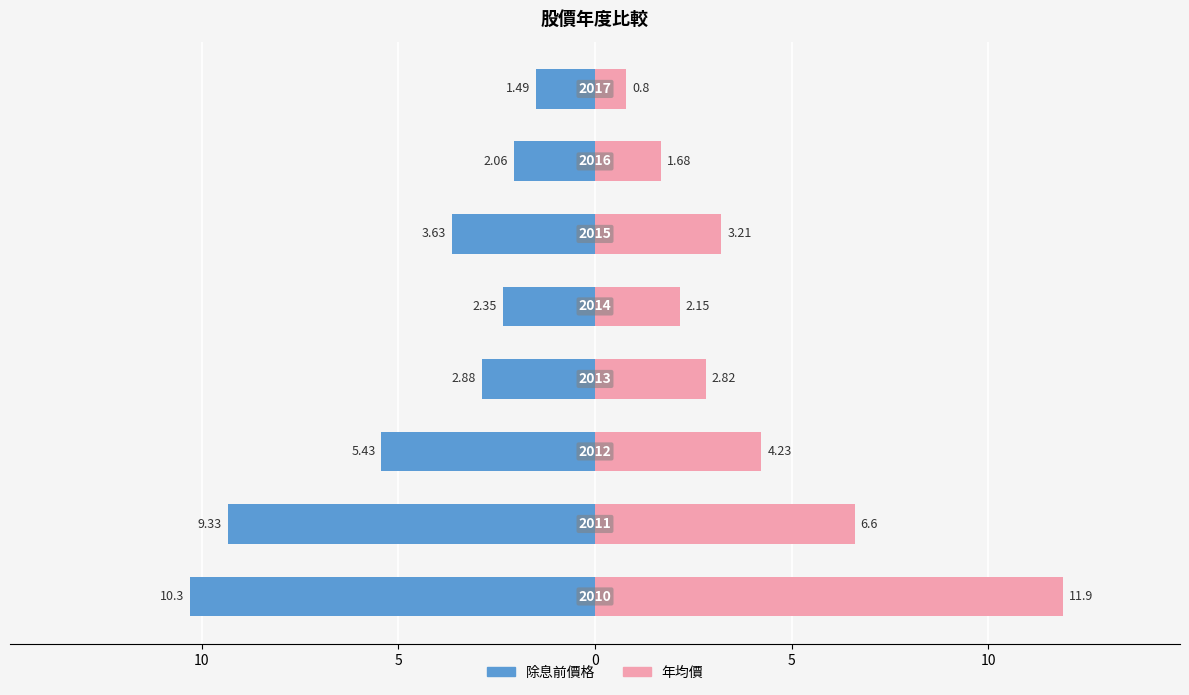

Which series has the widest spread of values?

年均價